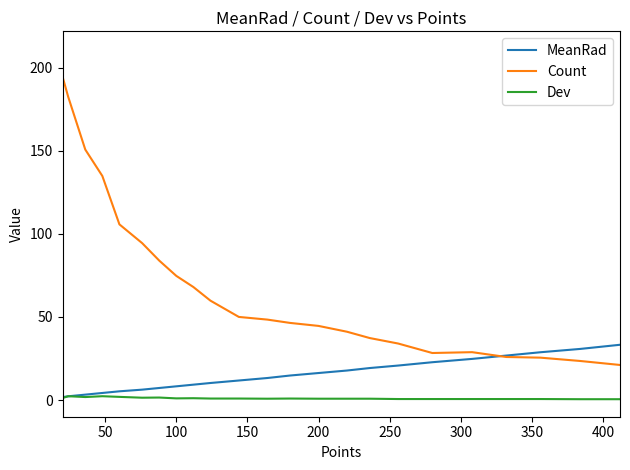

Which series has the largest total across all categories?

Count